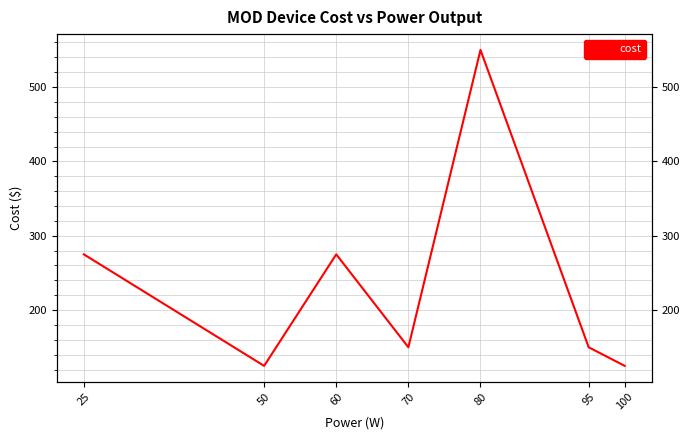

What is the change in value from 80 to 100?

-425